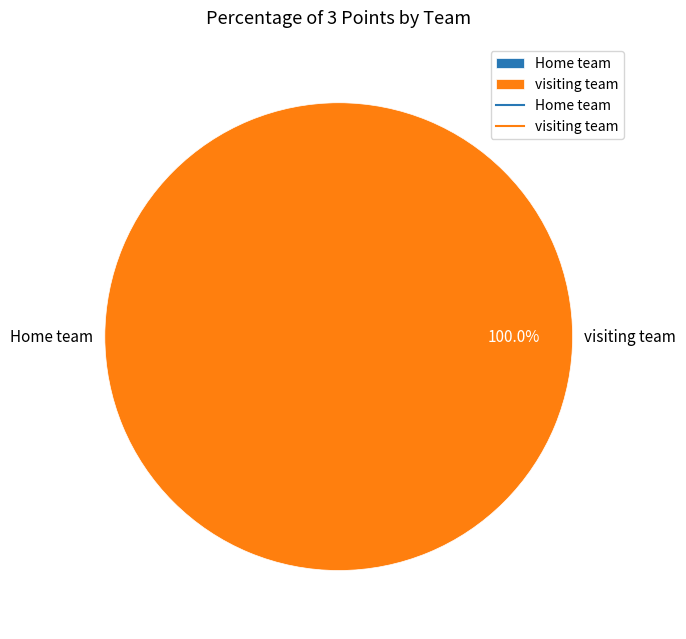

To the nearest percent, what percentage of the pie is visiting team?

100%